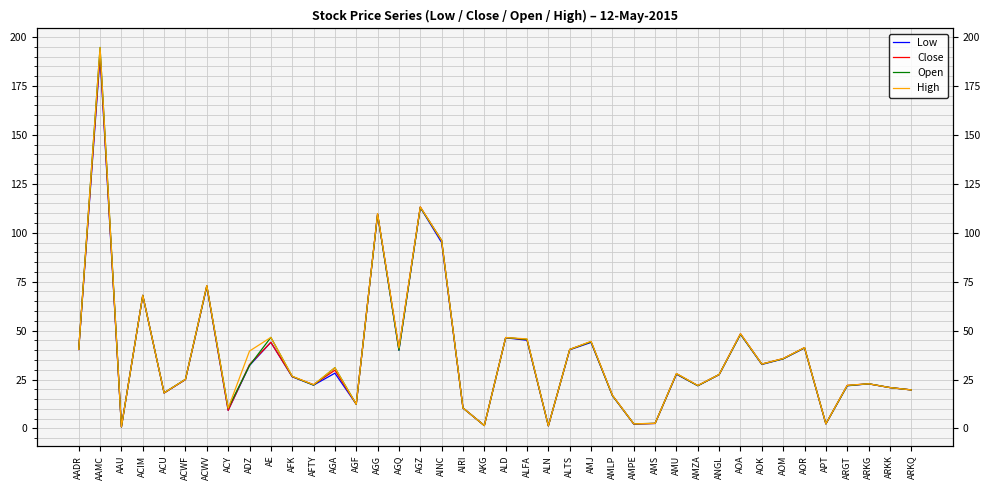

What is the total value across all series at ALFA?

181.8